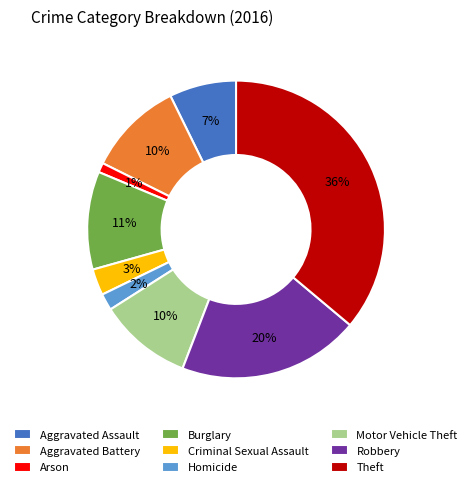

How many segments does this pie chart have?

9